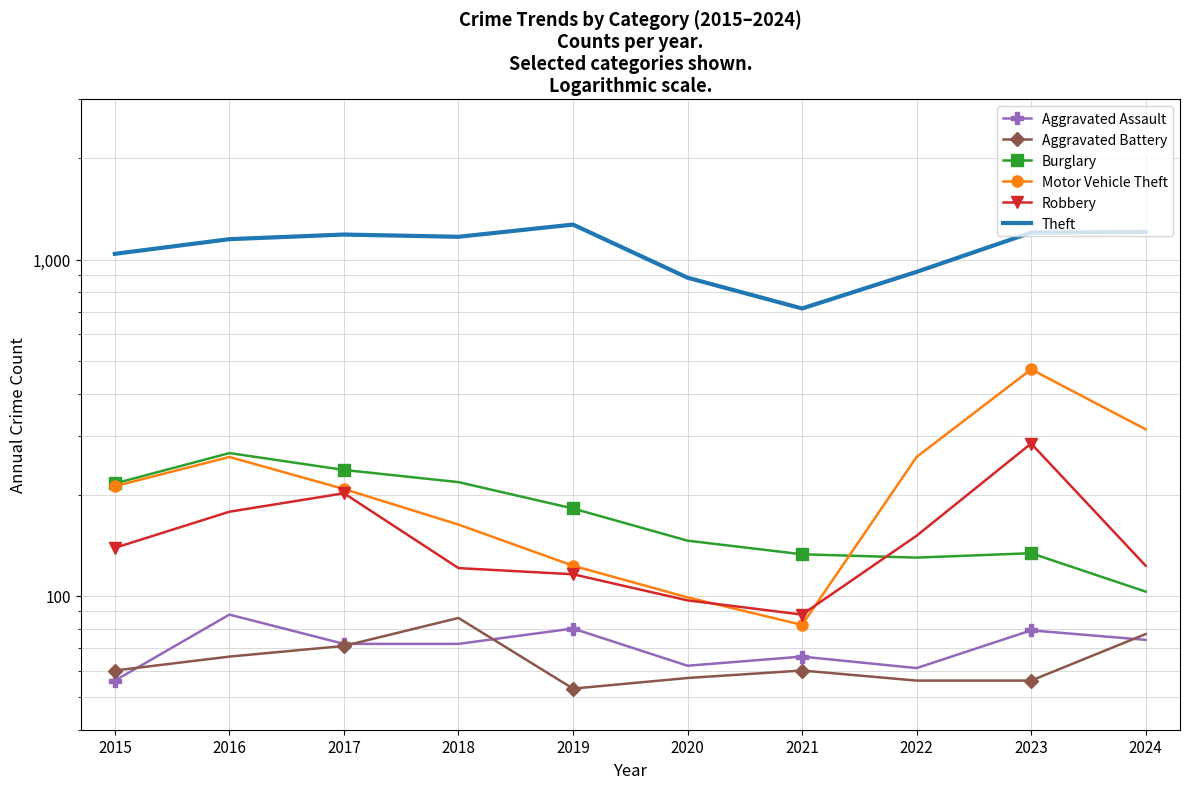

True or false: Robbery has a value of 202 at 2017.

True